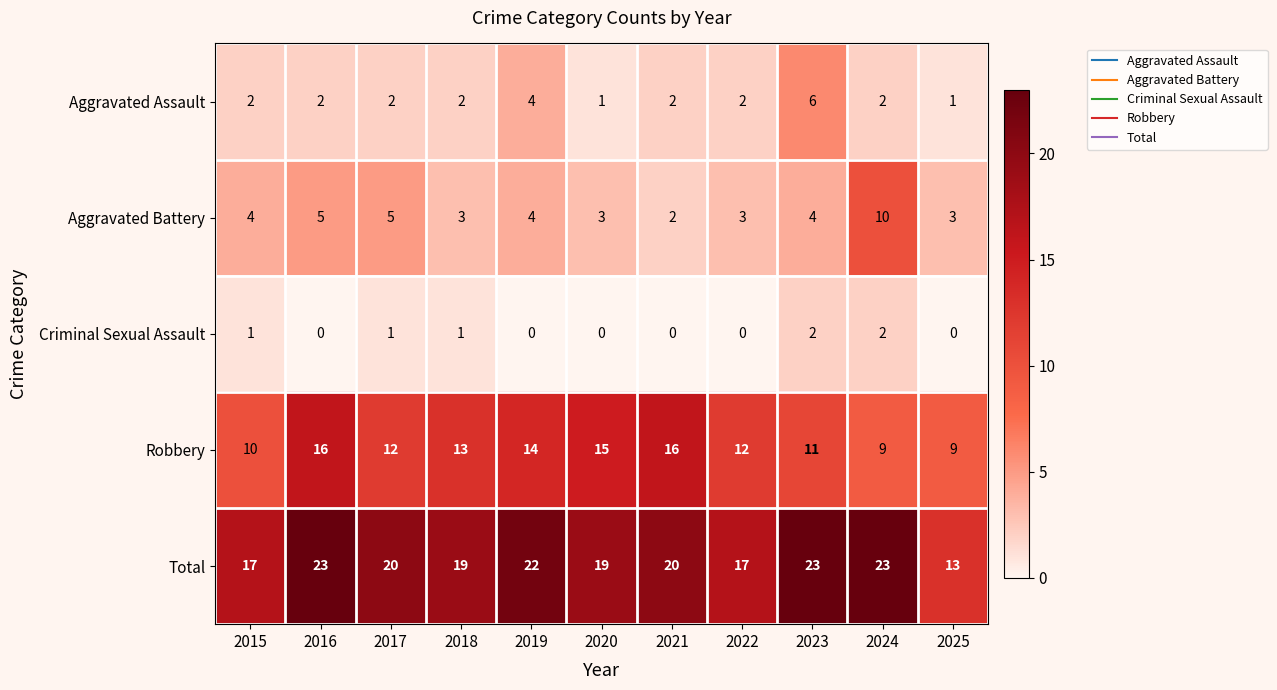

Is the value of Aggravated Assault at 2018 greater than the value of Robbery at 2015?

No